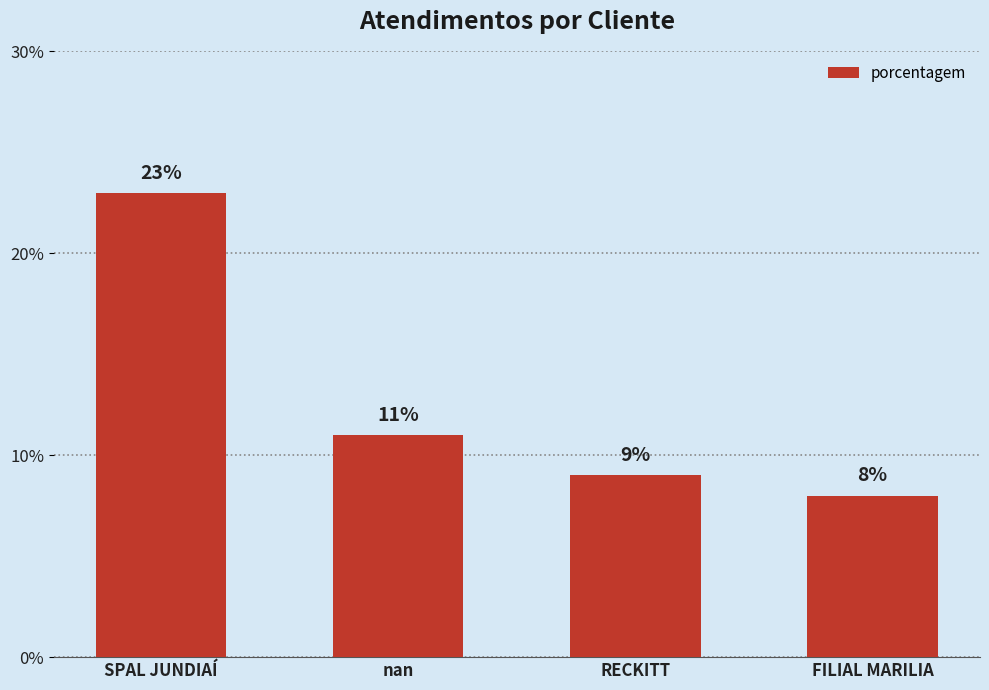

At which category does the chart reach its peak across all series?

SPAL JUNDIAÍ